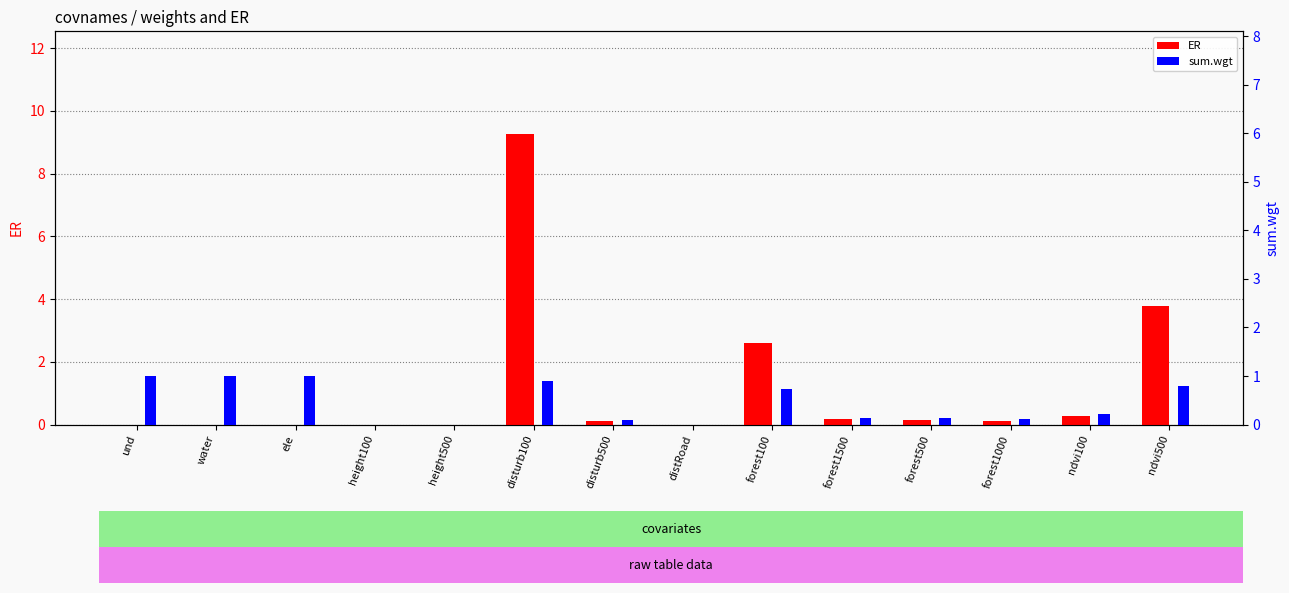

What is the approximate value of sum.wgt at disturb100?

0.9